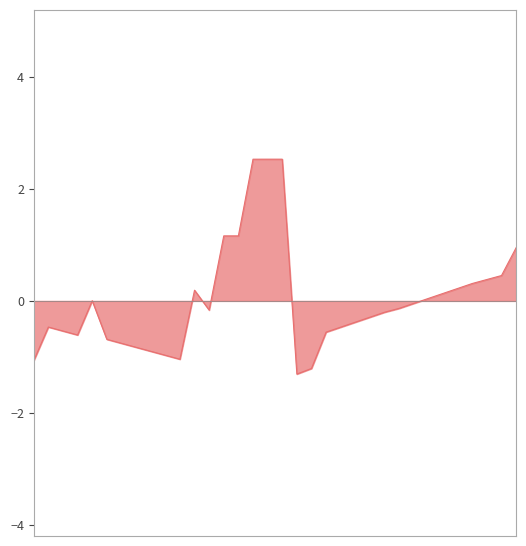

What is the difference between the second highest and minimum values?

3.8